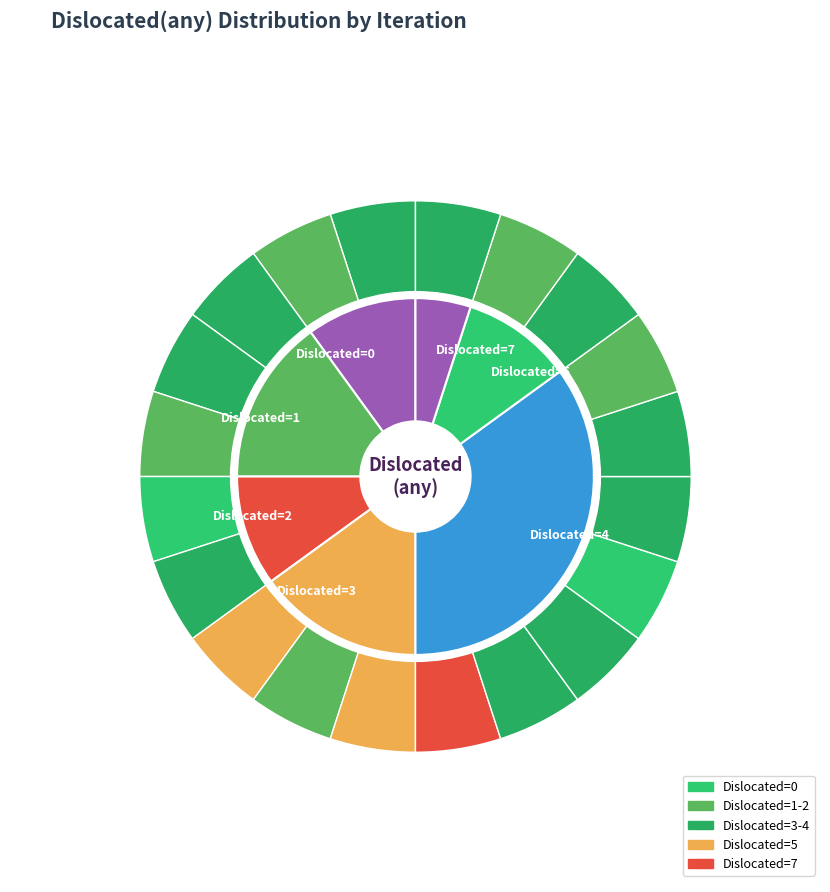

What percentage is NOT represented by 6?

100.0%